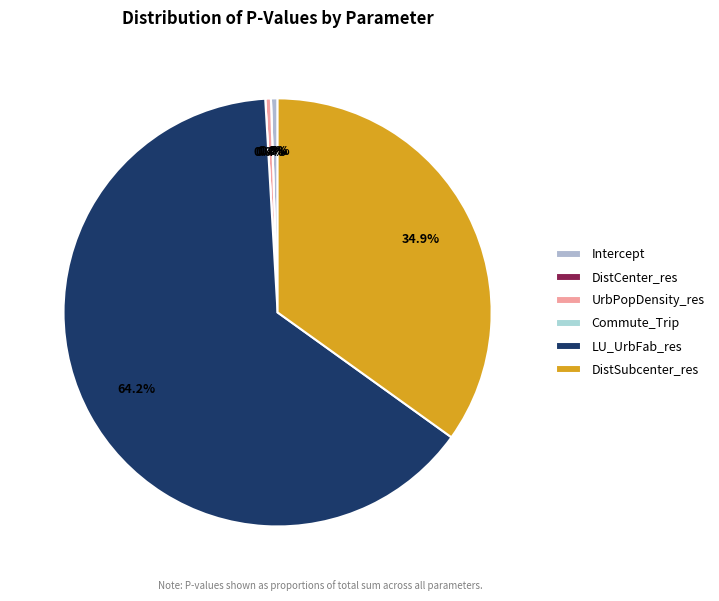

Does any single category account for the majority?

Yes